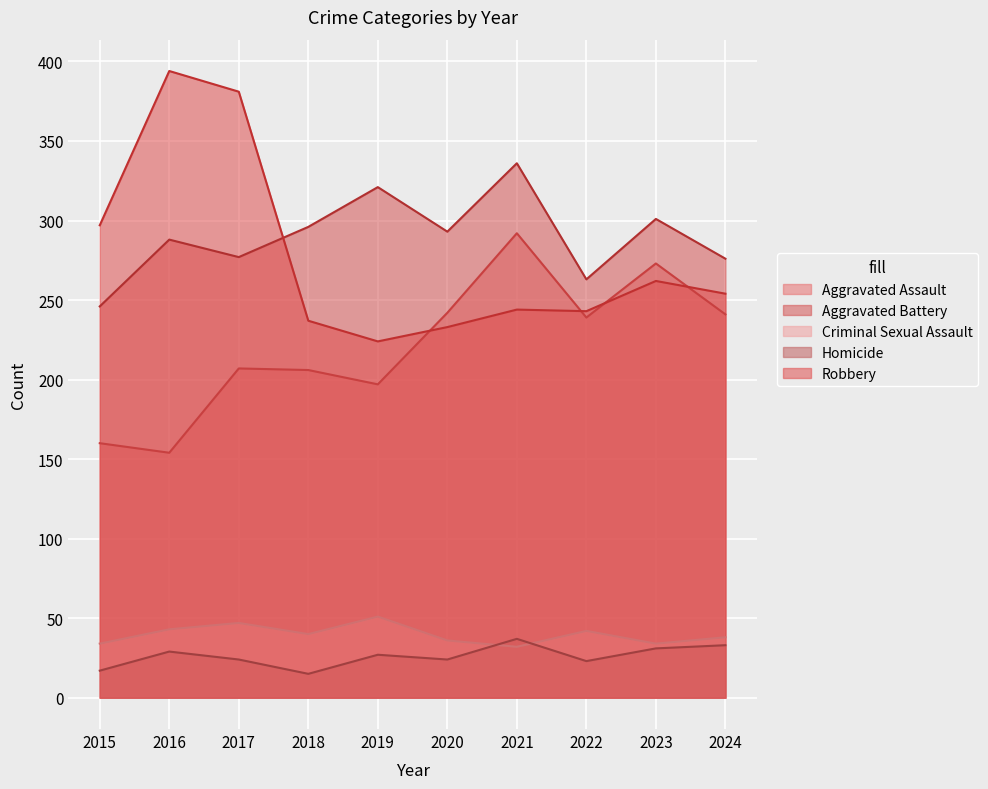

Which label corresponds to the largest value in the chart?

2016